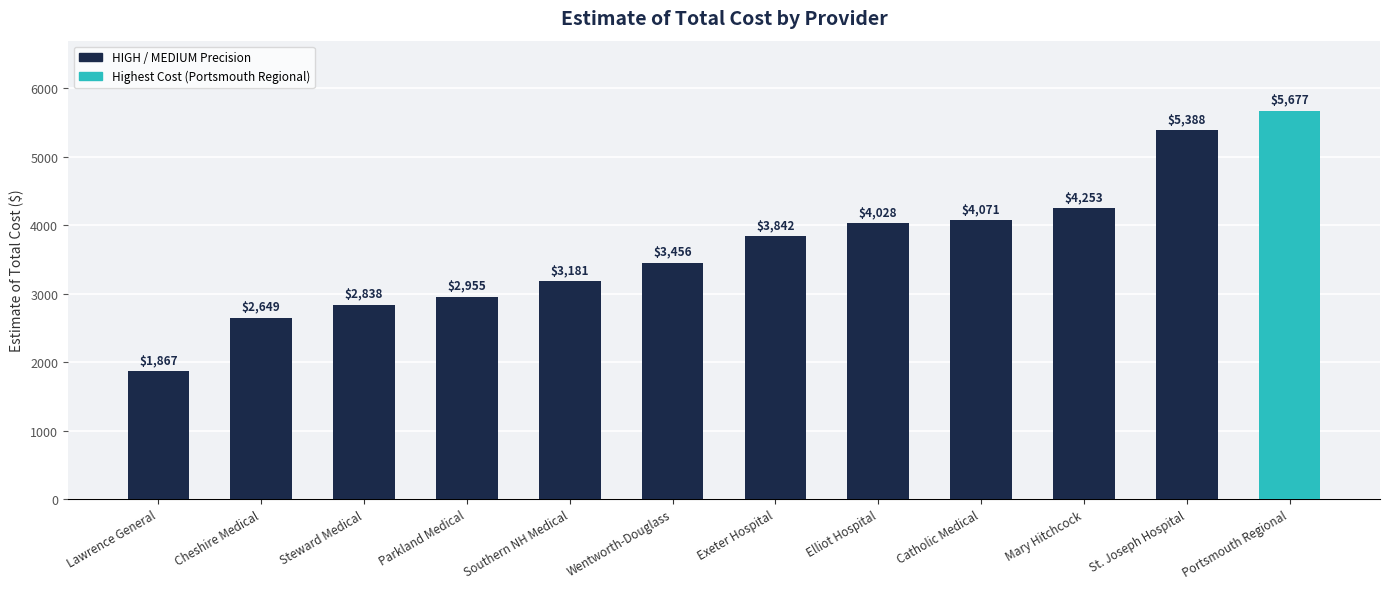

Is it true that the value at Portsmouth Regional is 1811?

False